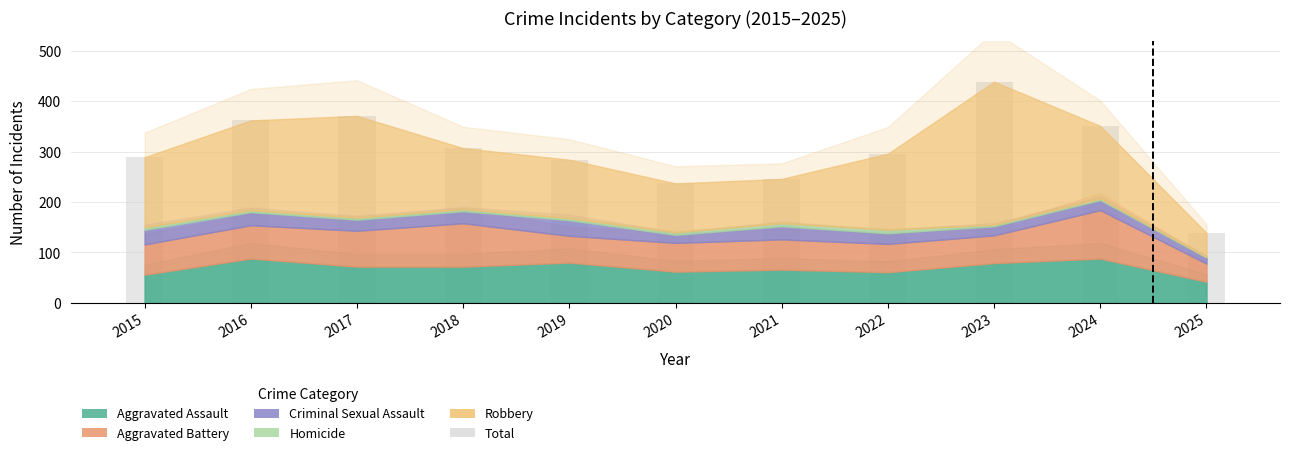

What is the change in value from 2018 to 2022?

-11